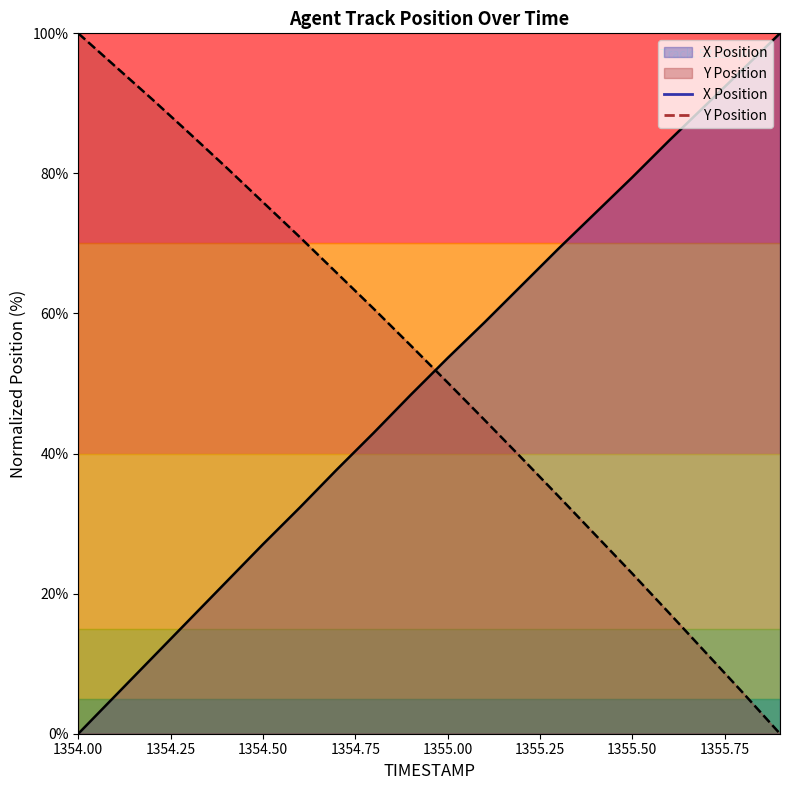

What is the label of the 8th point from the right?

1355.2